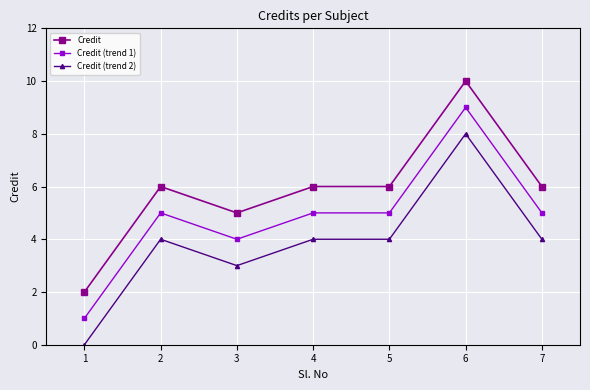

Reading right to left, what are all the values shown in this chart?

Credit: 6	10	6	6	5	6	2
Credit (trend 1): 5	9	5	5	4	5	1
Credit (trend 2): 4	8	4	4	3	4	0